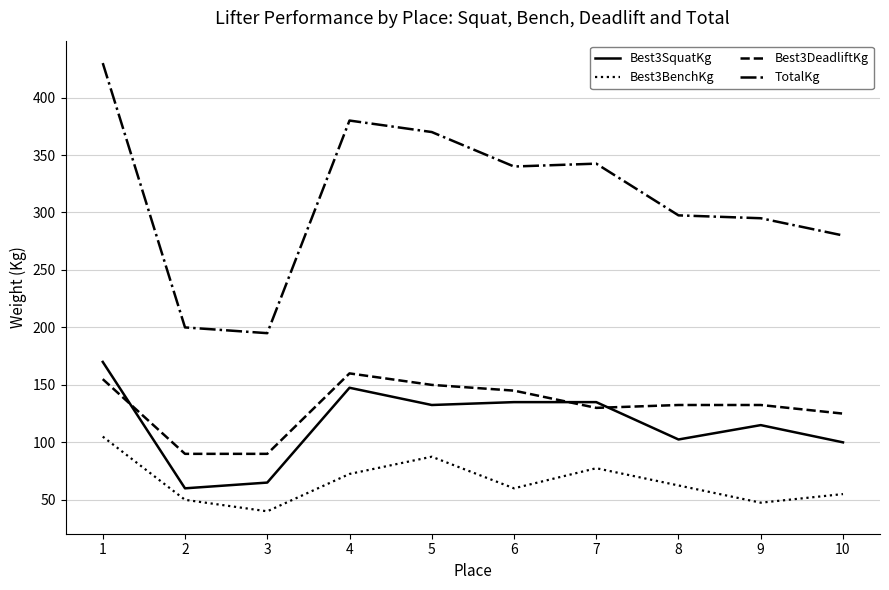

Does the chart display data point markers on the line(s)?

No